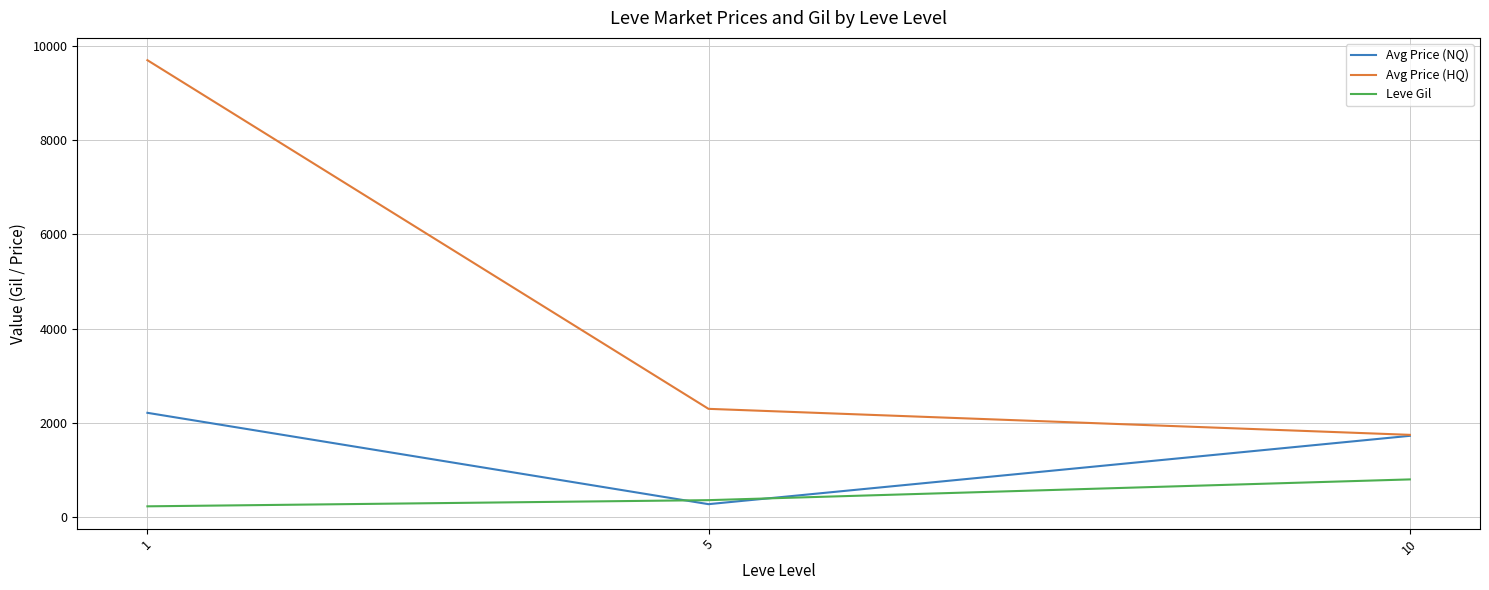

What is the sum of the Leve Gil values at 5 and 10?

1166.7